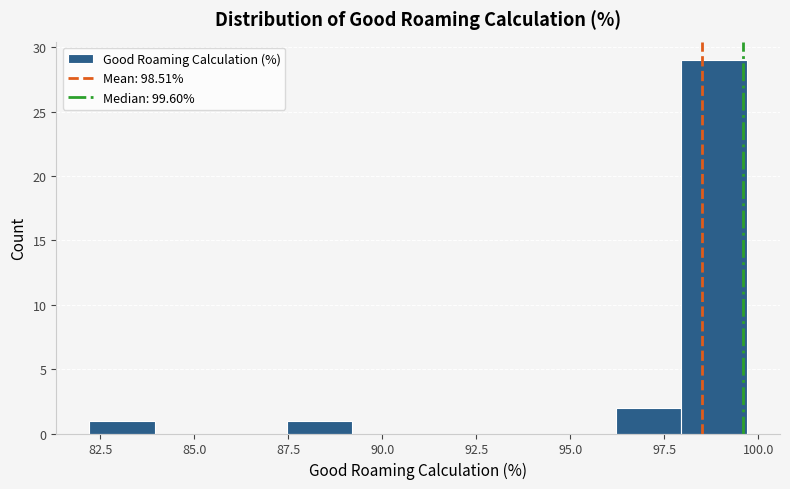

Read against the x-axis, roughly where is the centre of the tallest bar?

99.0